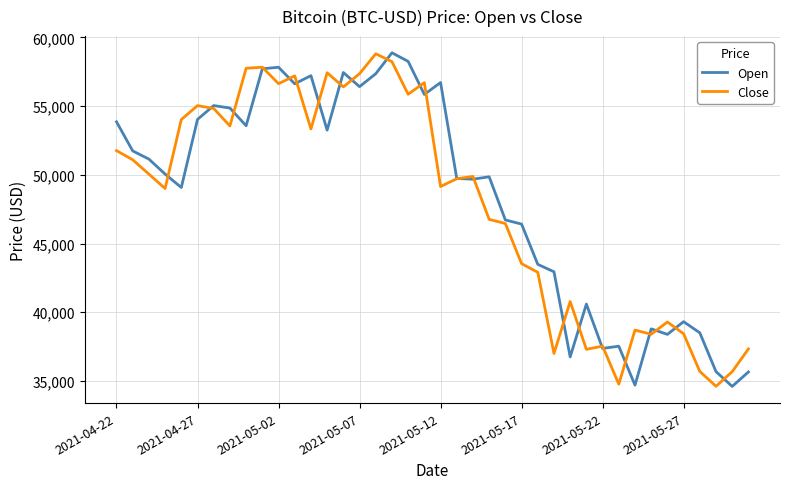

What is the maximum value for Open?

58877.4